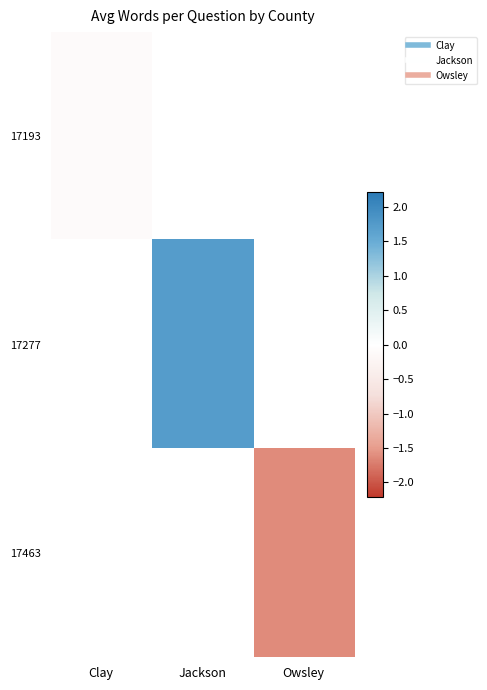

Where is 17193 nearest to the value 0?

Clay